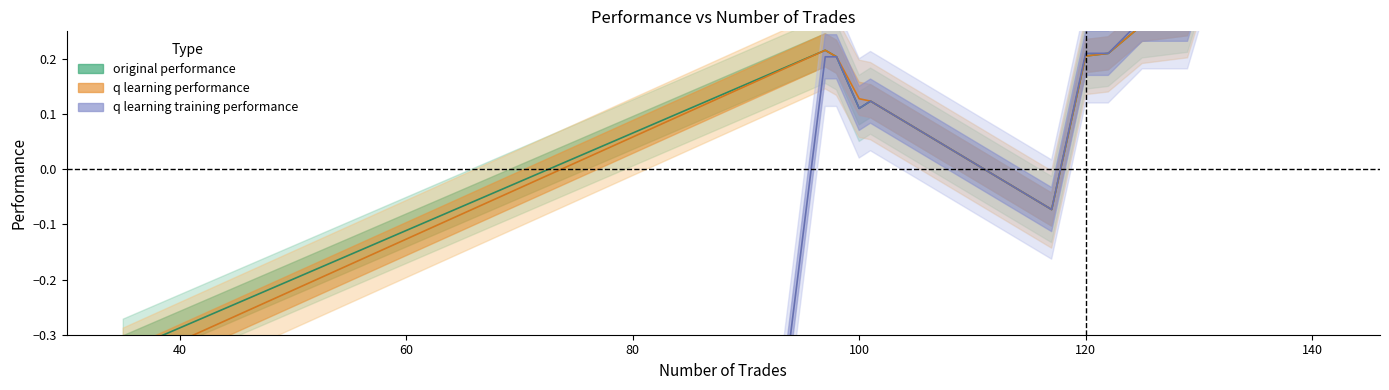

How many data points does each series have?

13